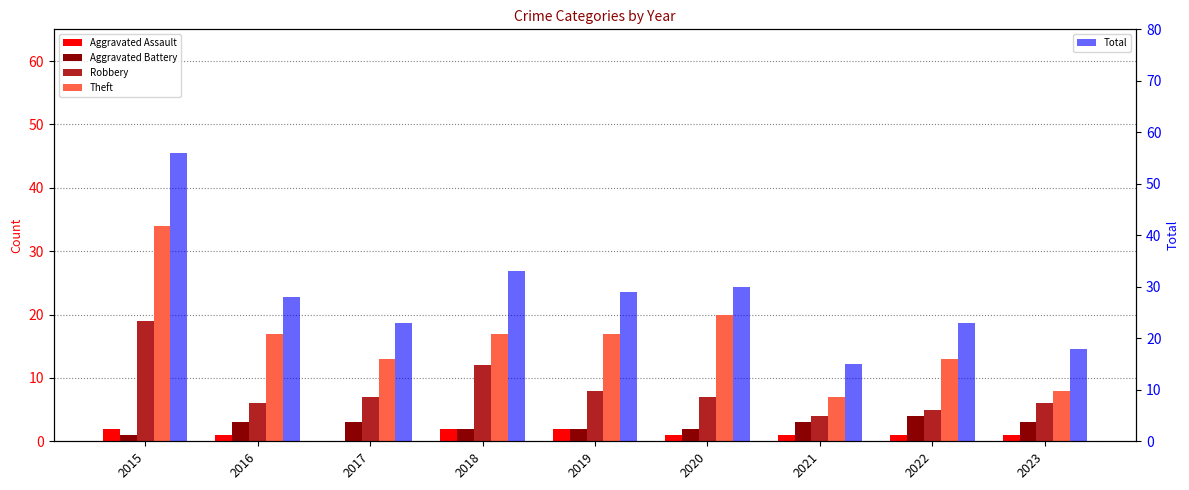

Between 2017 and 2022, which series saw the biggest shift?

Robbery